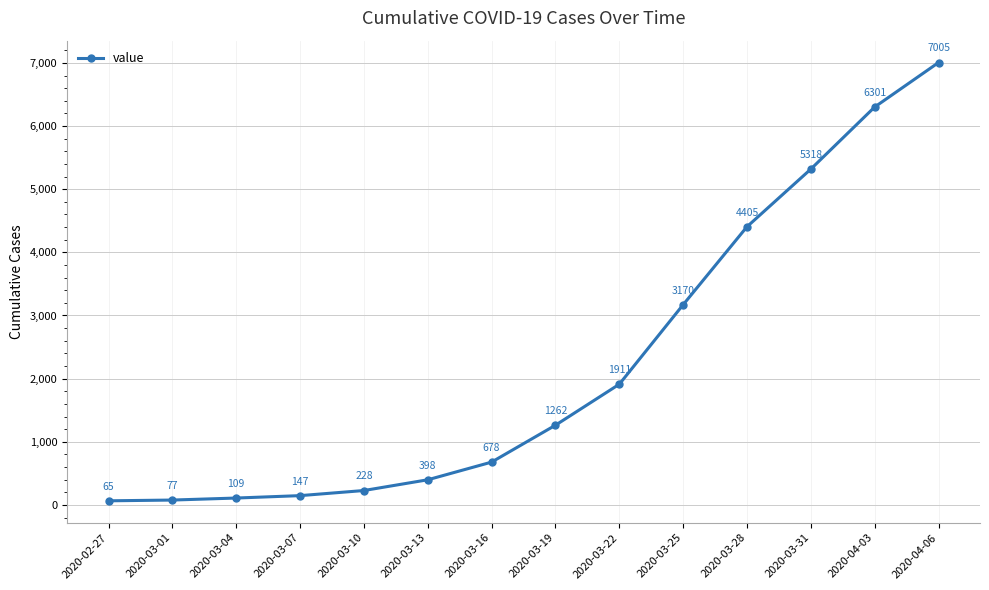

Does the chart display data point markers on the line(s)?

Yes